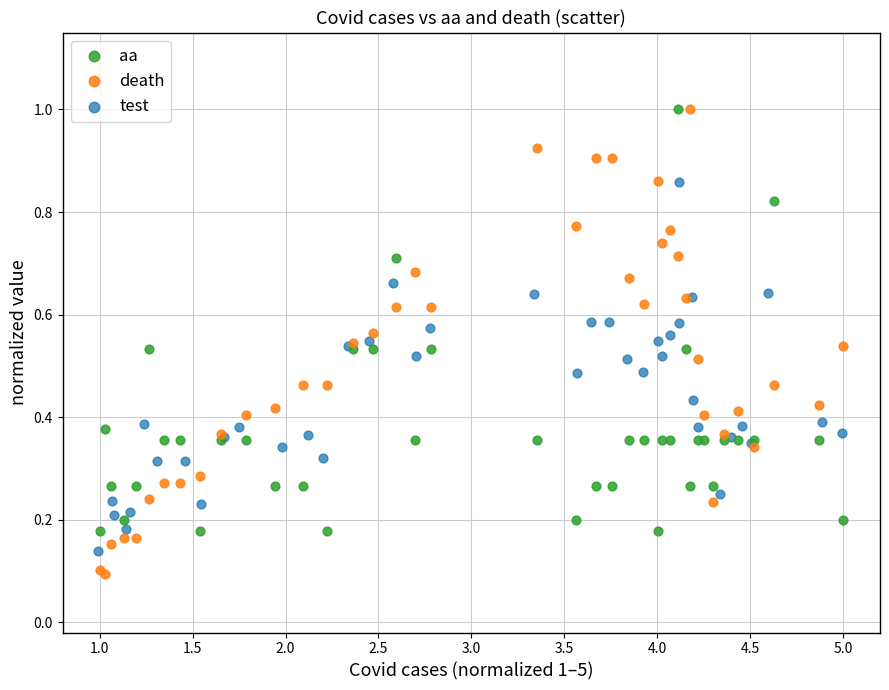

Which series has the widest spread of Y values?

death